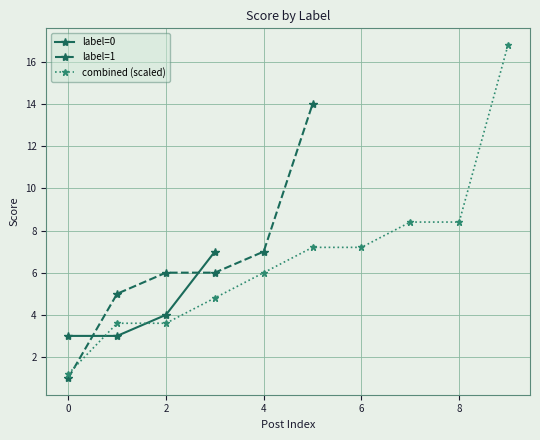

At which label is the value closest to 5?

2